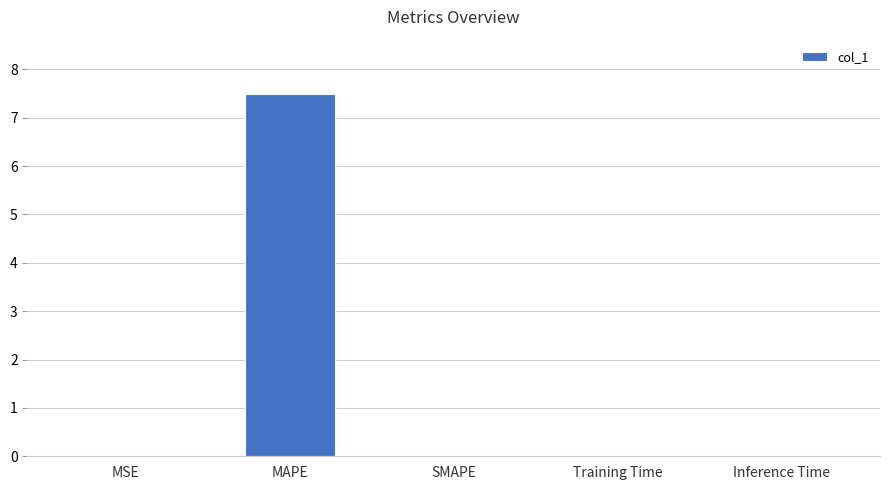

Read the value at MAPE.

7.5